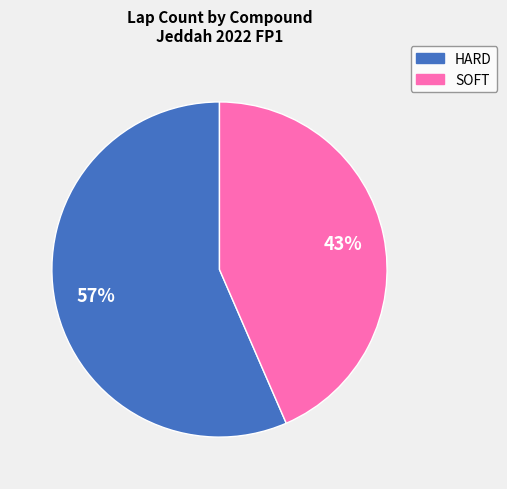

Rank the categories by value from lowest to highest.

SOFT, HARD